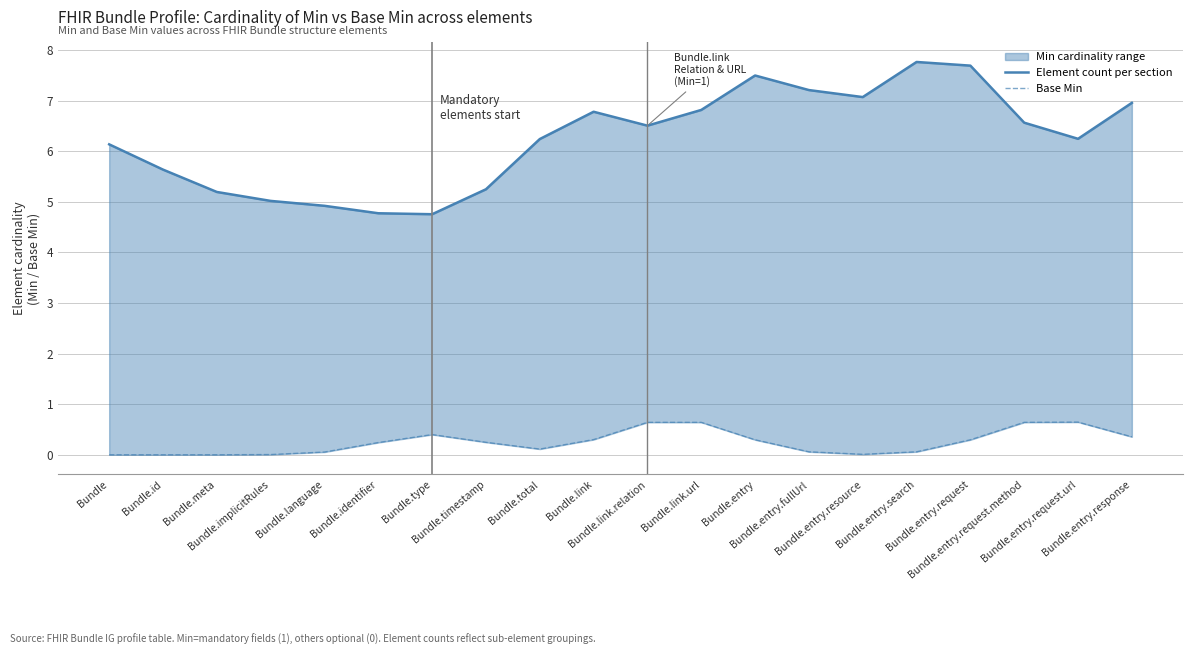

Which series has the widest spread of values?

Element count per section